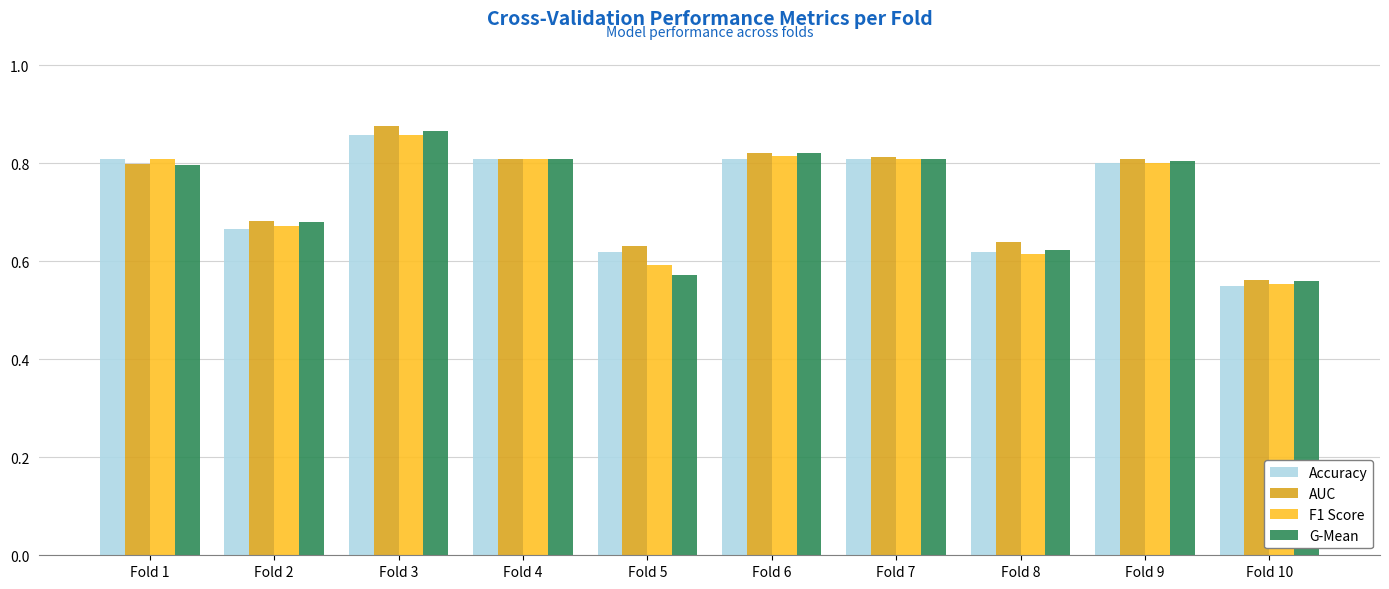

Which series changed the most between Fold 2 and Fold 7?

Accuracy